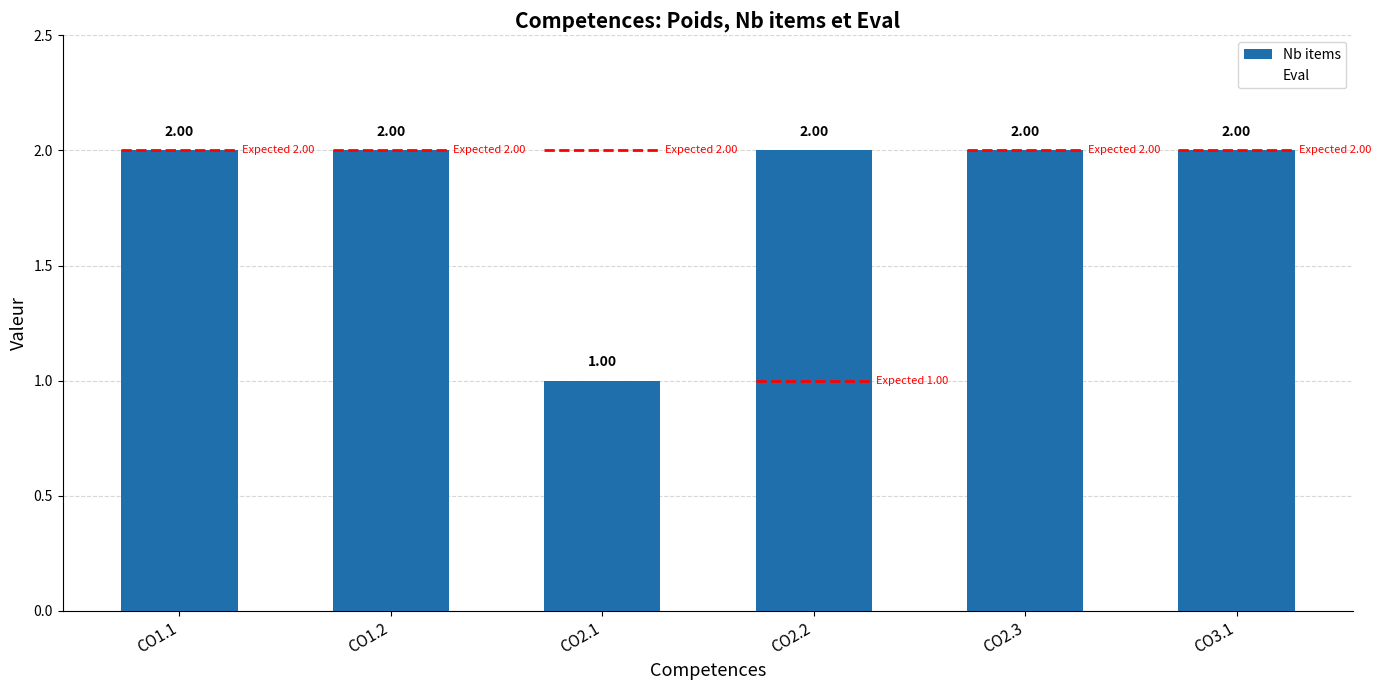

What is the ratio of the value at CO2.1 to the value at CO1.1?

0.5